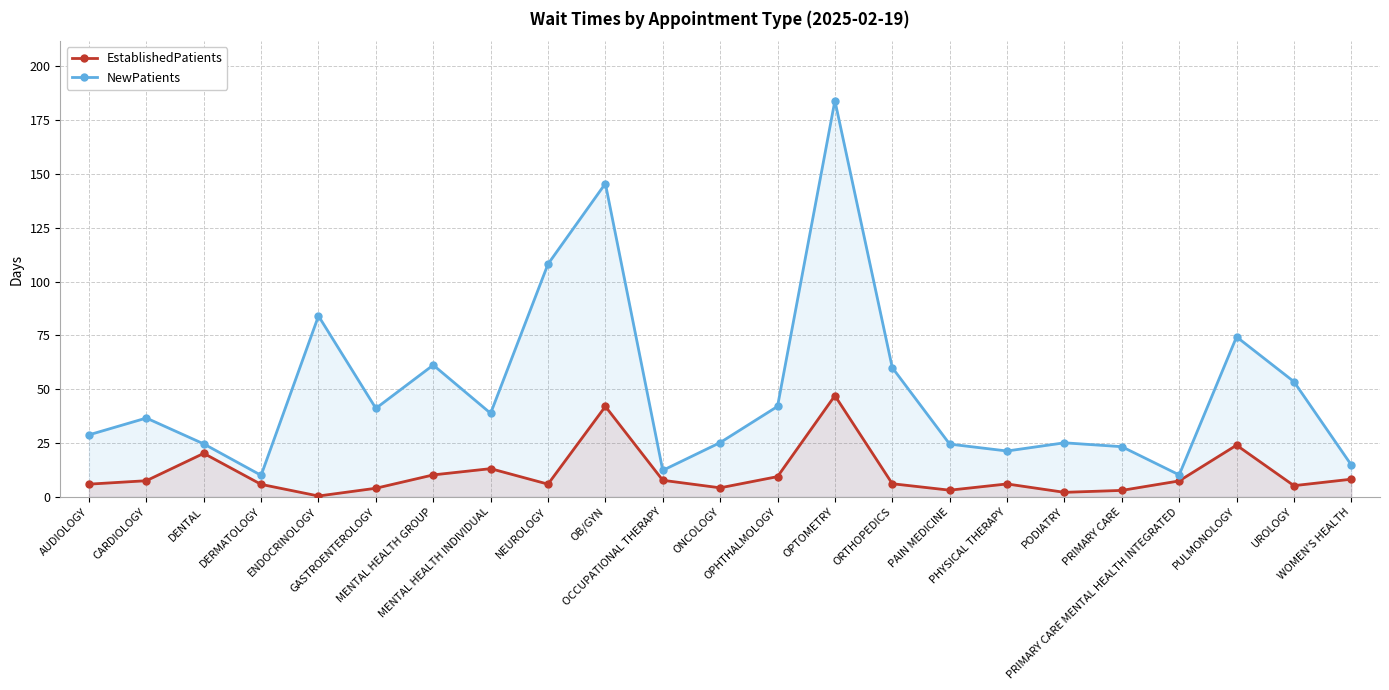

At how many categories does at least one series exceed 182?

1